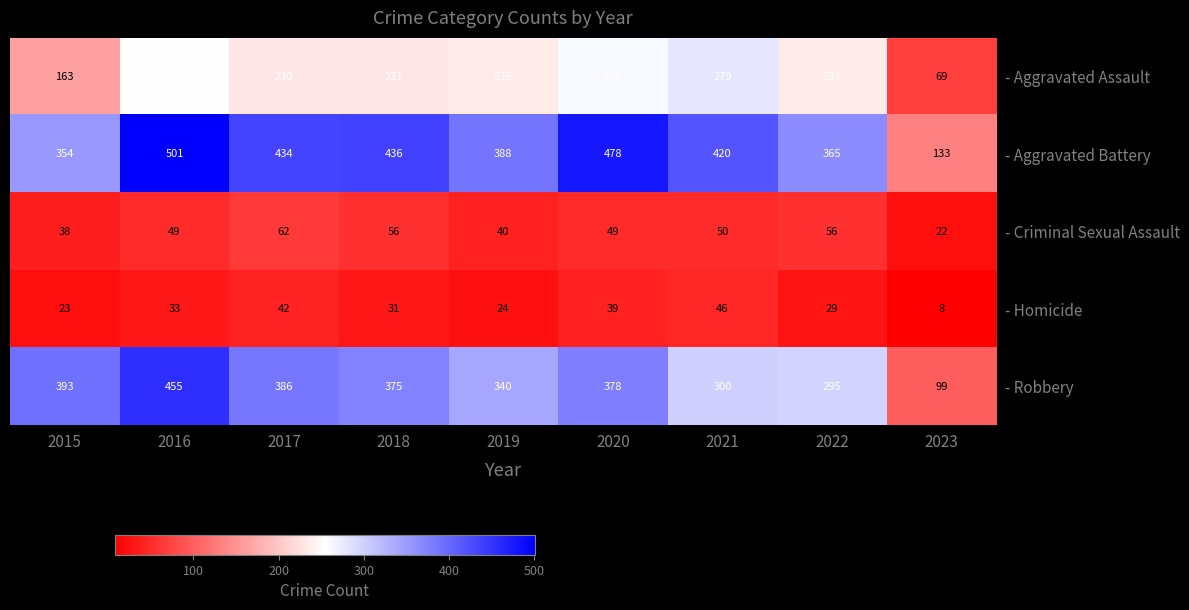

What is the difference between the - Homicide values at 2023 and 2021?

38